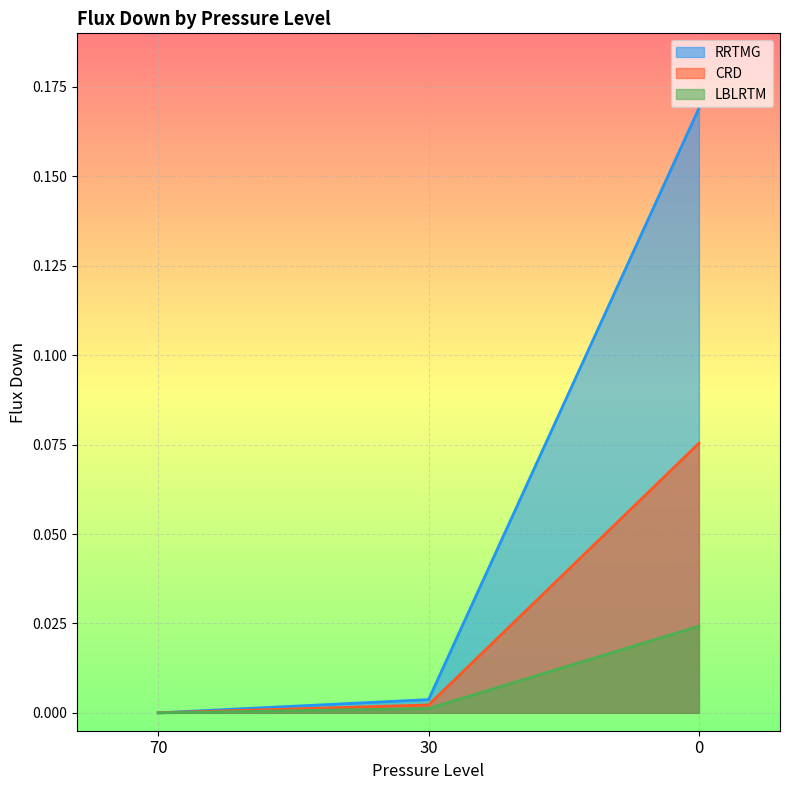

The LBLRTM series shows 0.0 at 0. True or false?

False